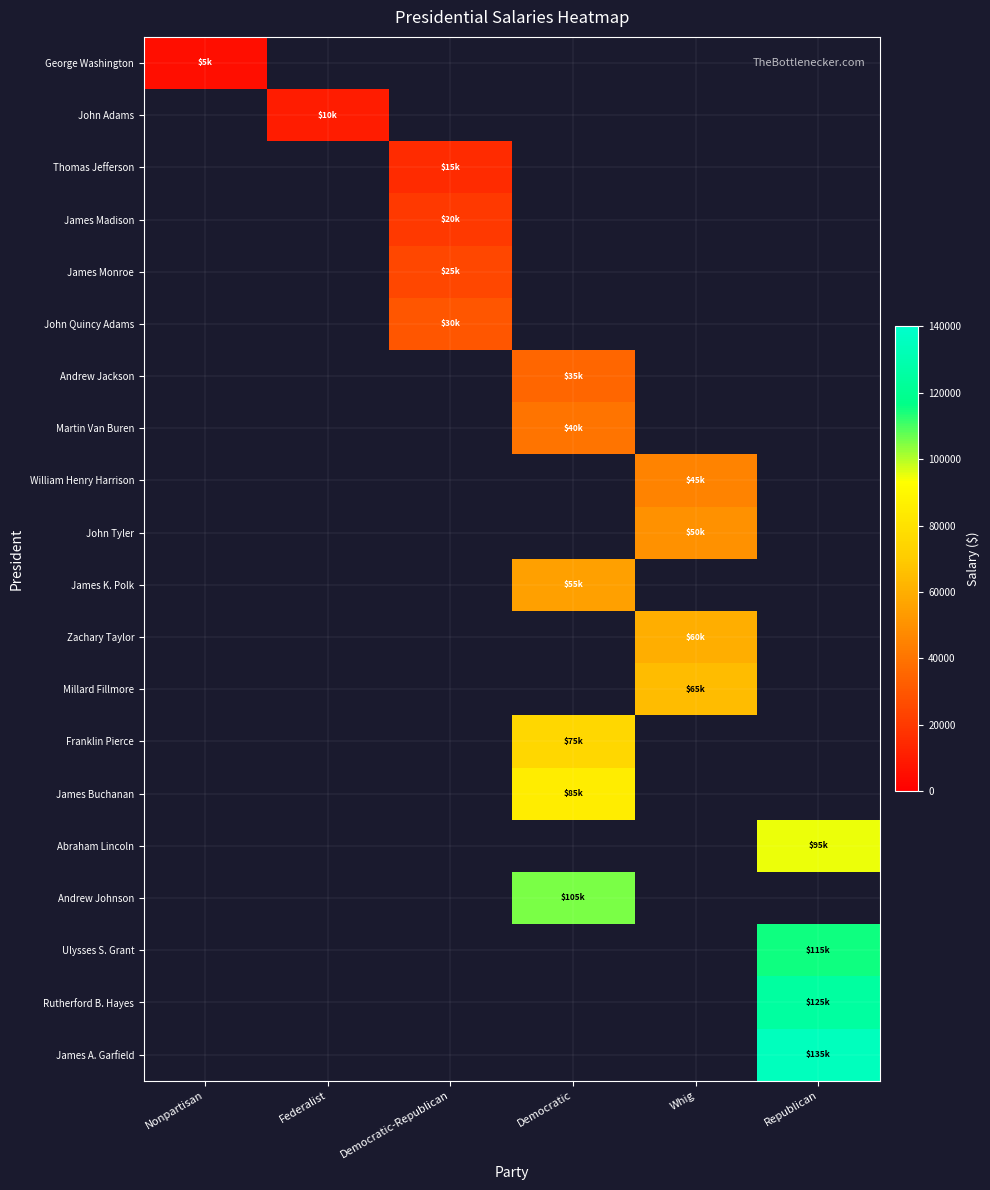

Which has a higher value, Federalist or Democratic-Republican?

Democratic-Republican